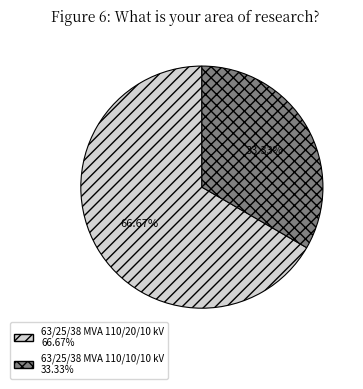

Is there any slice that represents more than half of the pie?

Yes